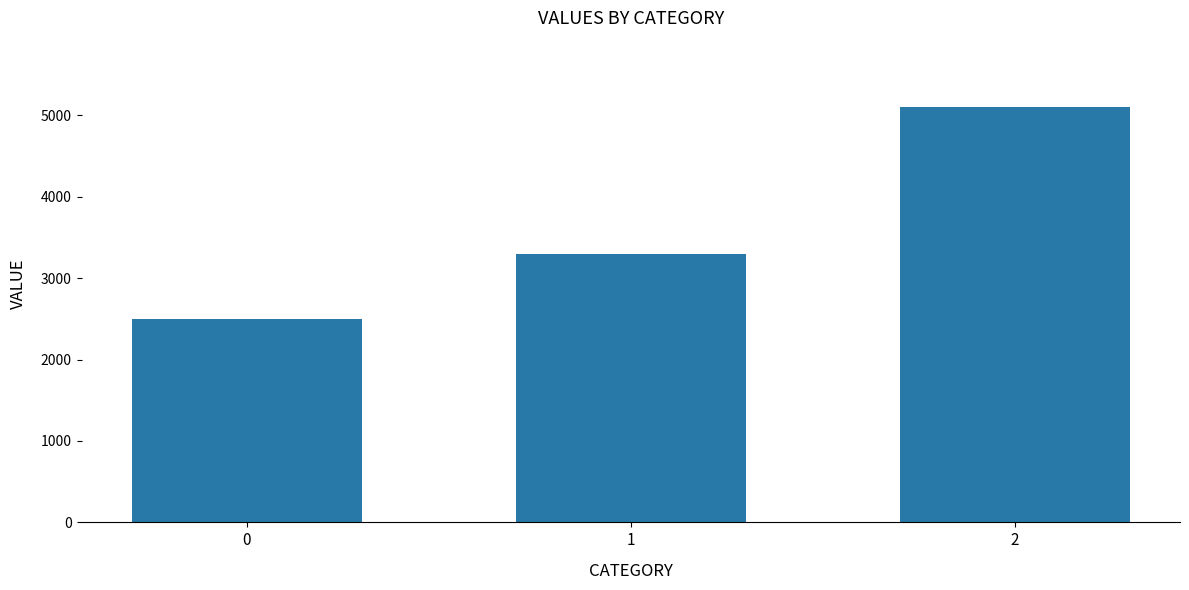

Is it true that the value at 0 is 3300?

False